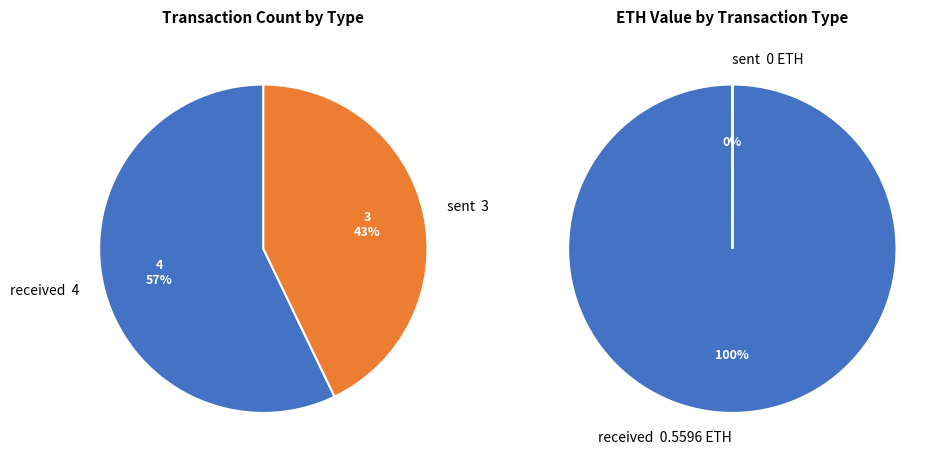

Is the sum of sent and received greater than half?

Yes